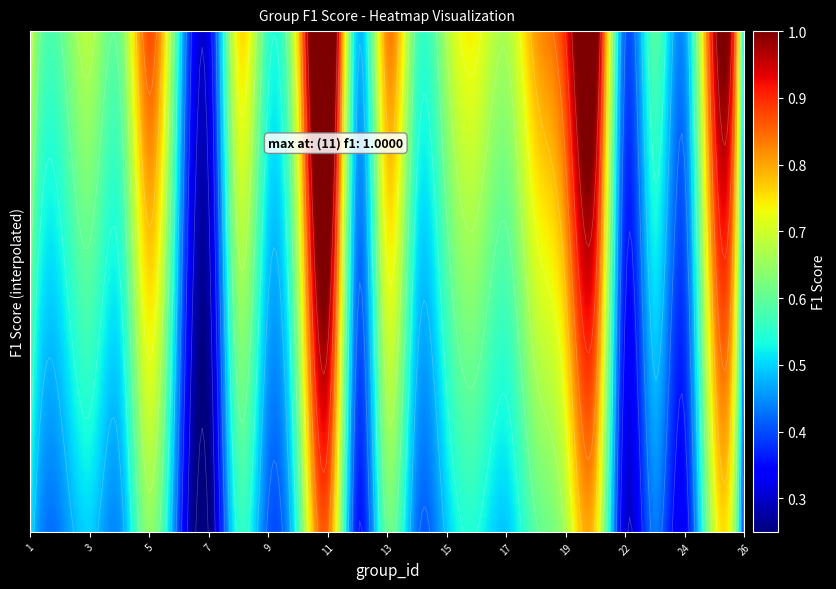

The chart shows a value of 0.5 at 9. True or false?

True